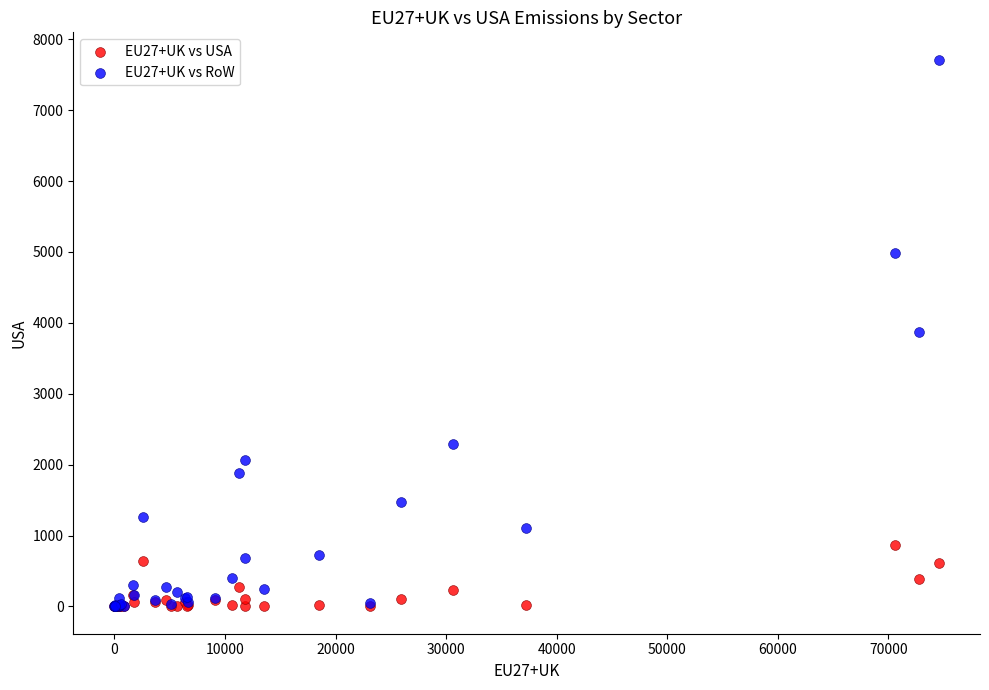

What are all the series names shown in the legend?

EU27+UK vs USA, EU27+UK vs RoW